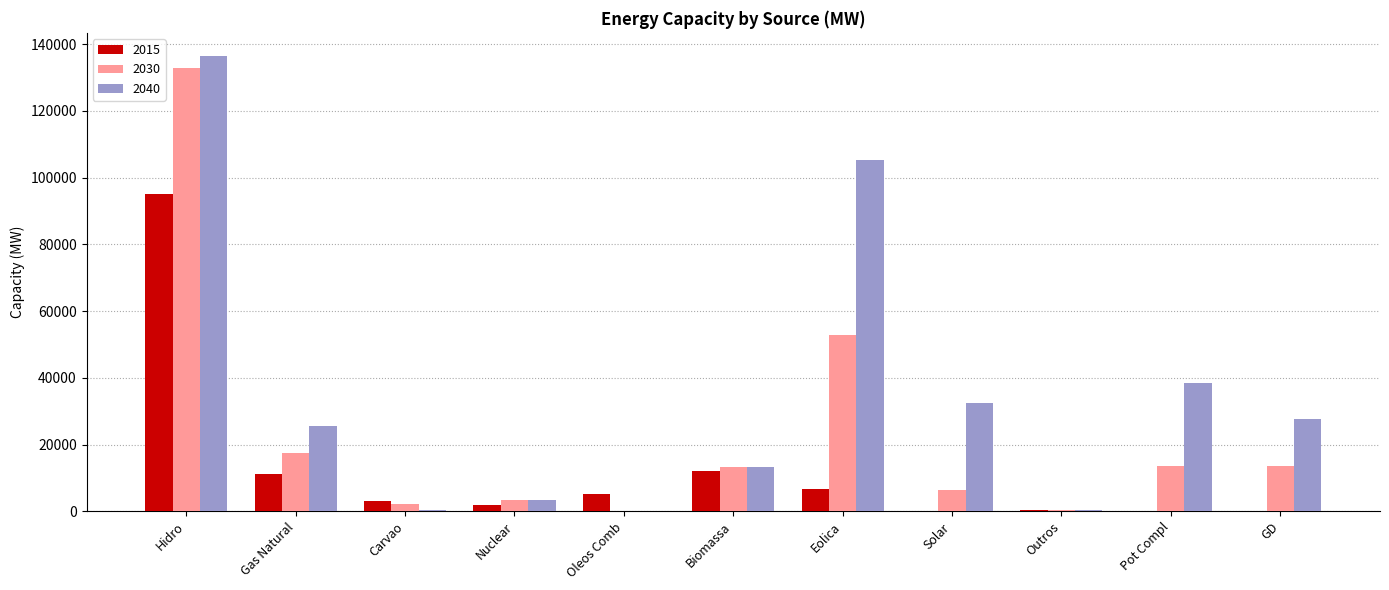

Where does the 2015 series first go above 3173?

Hidro